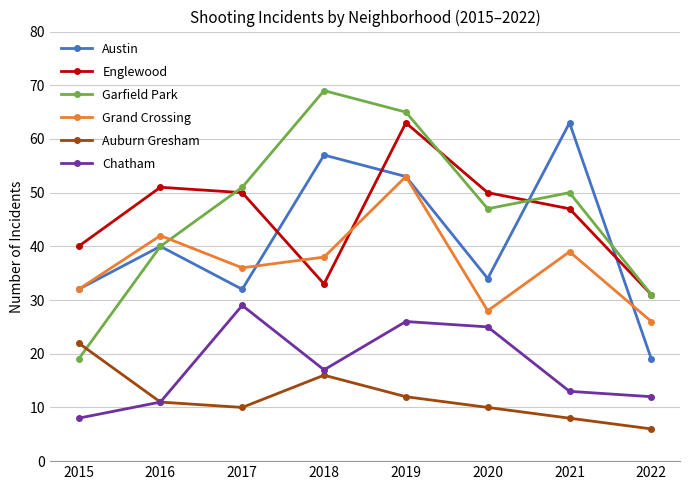

How many values in the Garfield Park series are below 50?

4